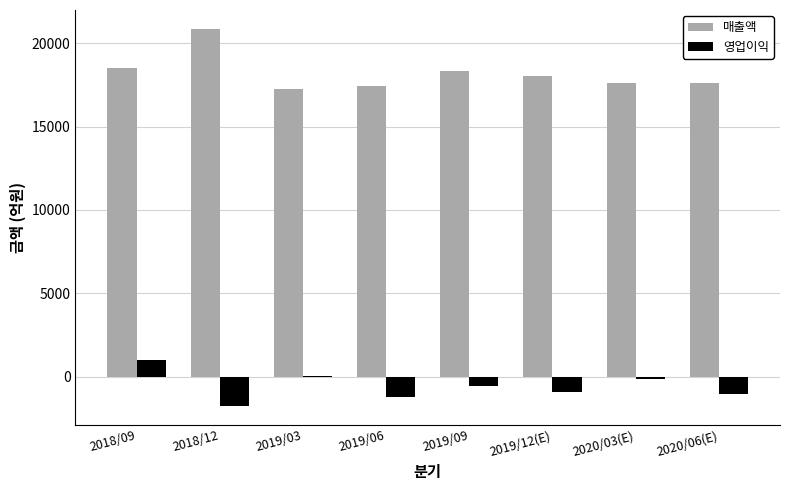

Is the value of 매출액 at 2019/12(E) greater than the value of 영업이익 at 2019/12(E)?

Yes